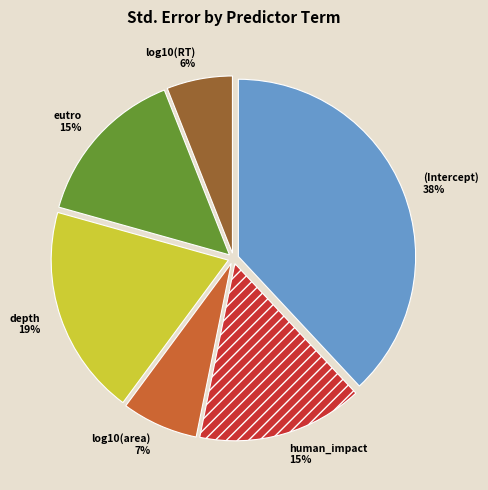

Which slice is the largest?

(Intercept)